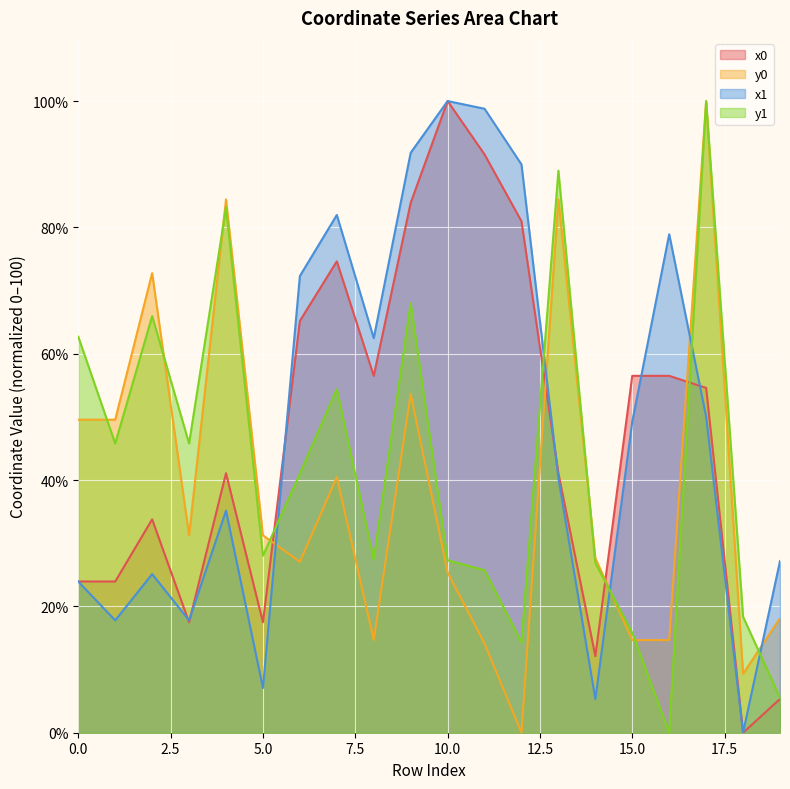

Rank the series at 12 from lowest to highest value.

y0, y1, x0, x1